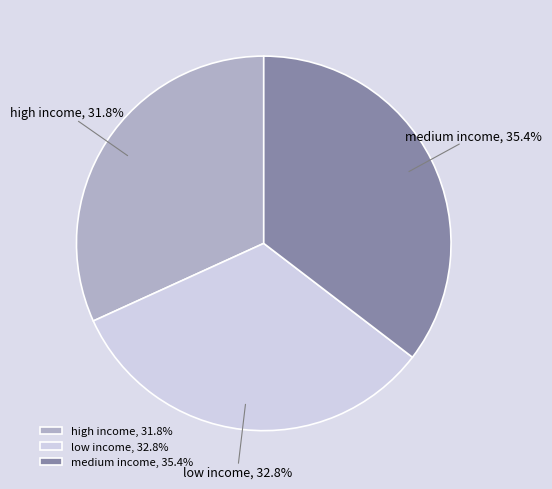

What is the smallest slice in the pie chart?

high income